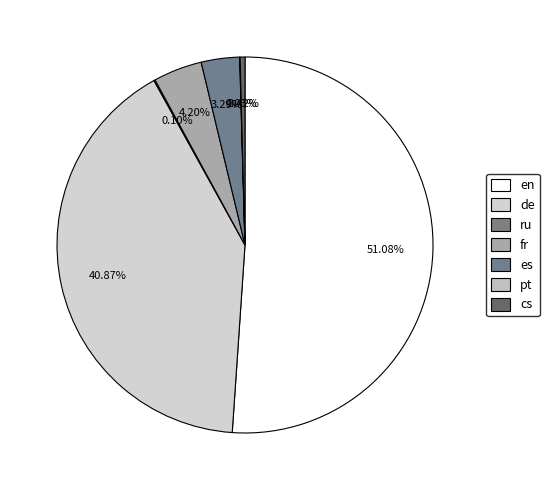

To the nearest percent, what is the combined percentage of de and pt?

41%